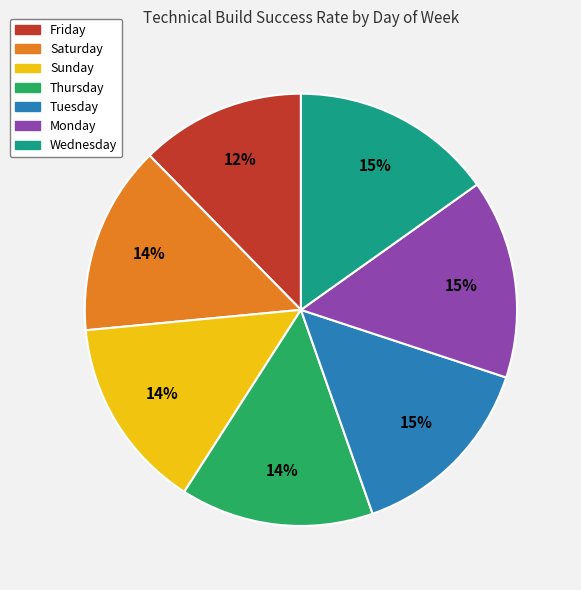

To the nearest percent, what portion does Wednesday represent?

15%